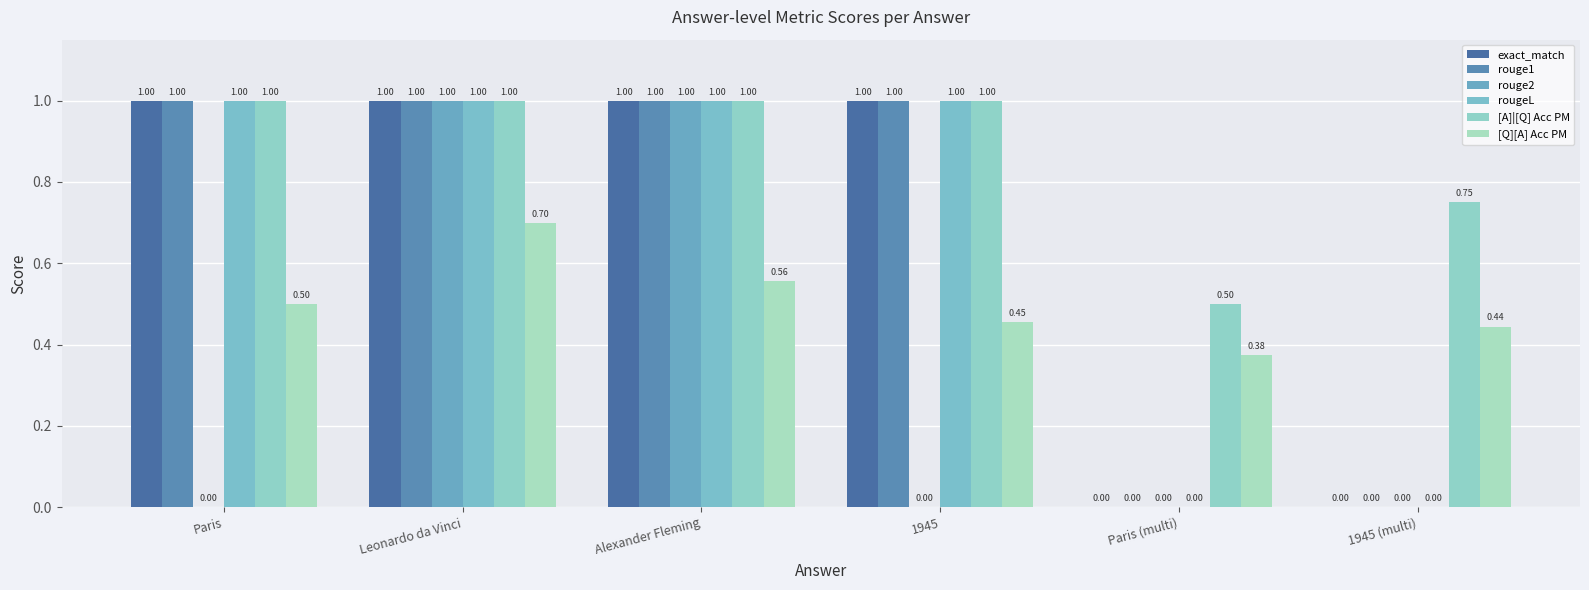

How many series are shown in this chart?

6